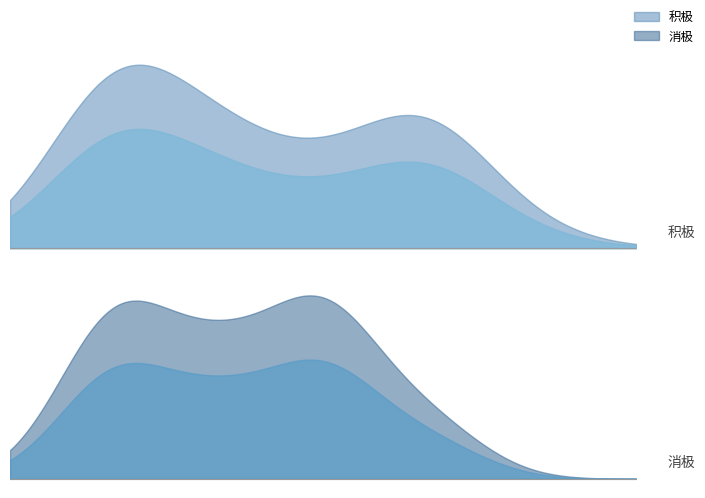

How many lines are shown in the chart?

2